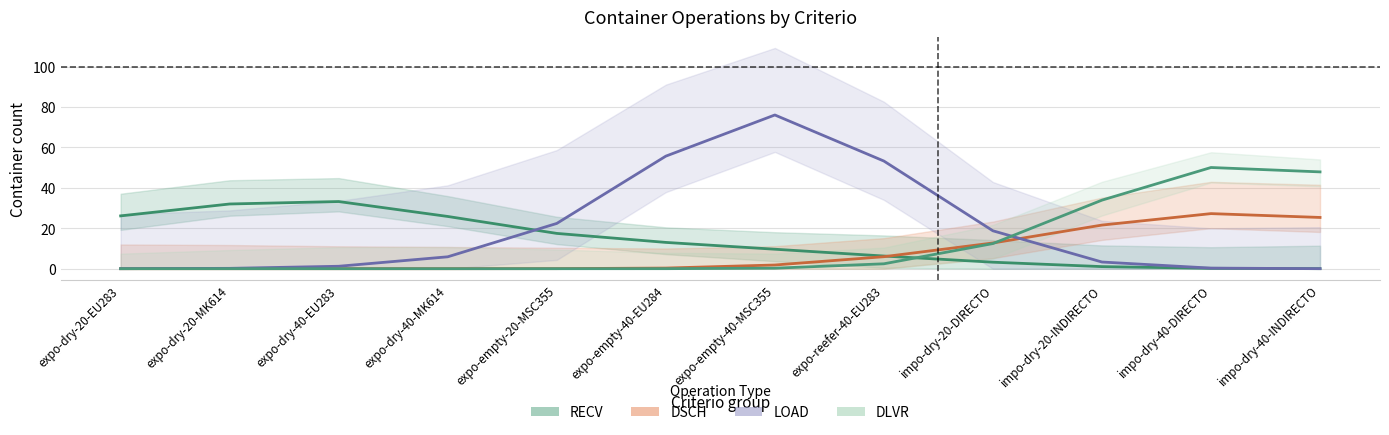

At which category does RECV reach its first local peak?

expo-dry-40-EU283